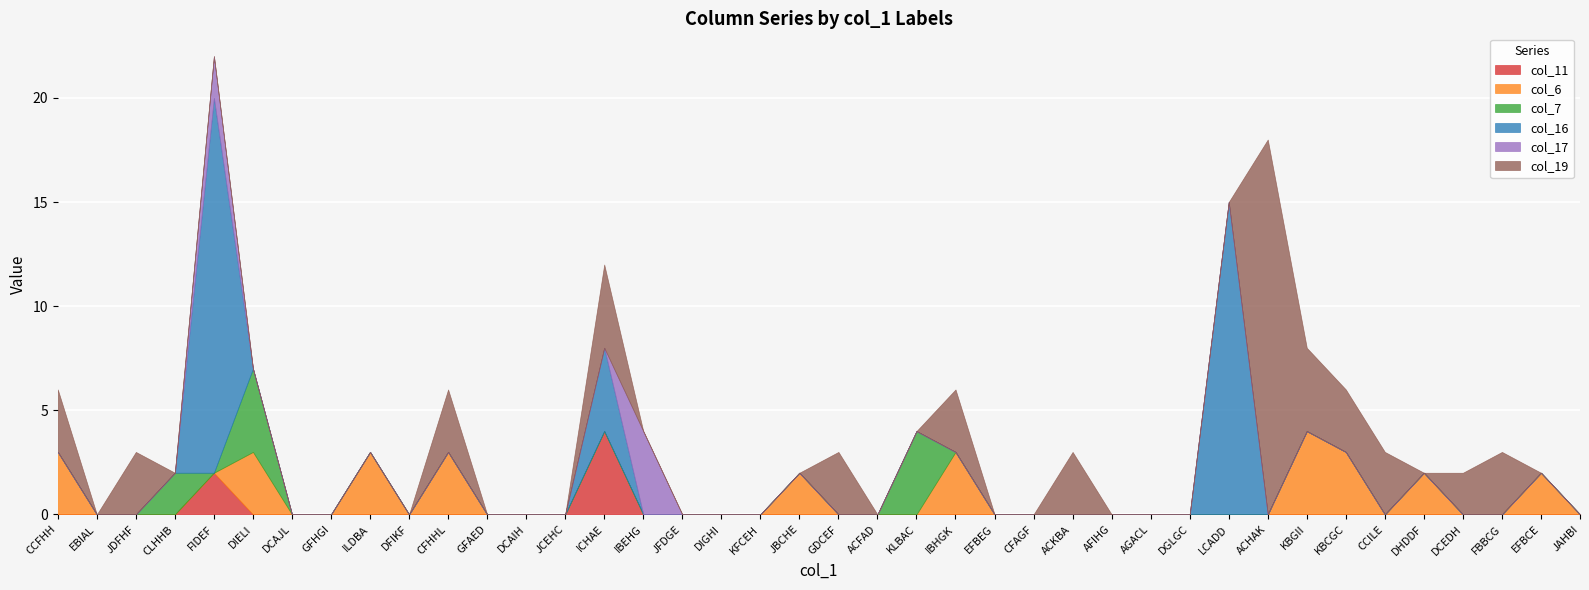

True or false: col_17 has a value of 3 at GDCEF.

False